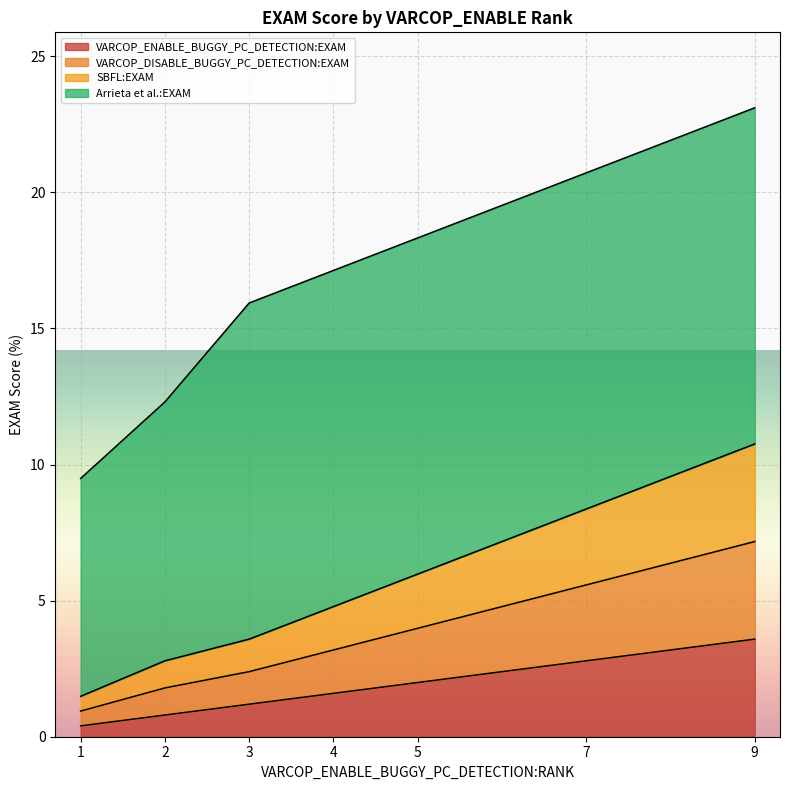

True or false: SBFL:EXAM and VARCOP_ENABLE_BUGGY_PC_DETECTION:EXAM intersect in this chart.

False